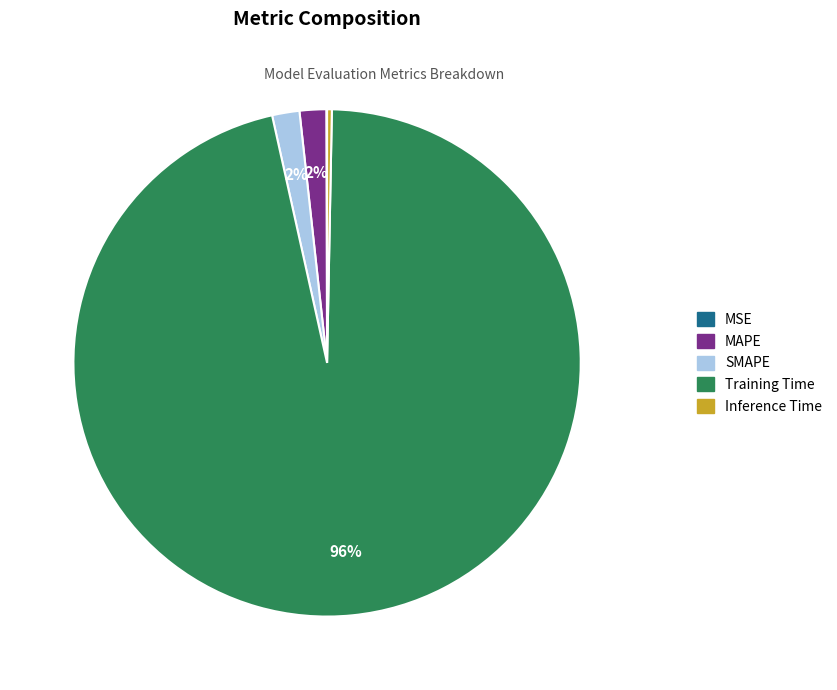

The Inference Time slice represents 0% of the pie. True or false?

True